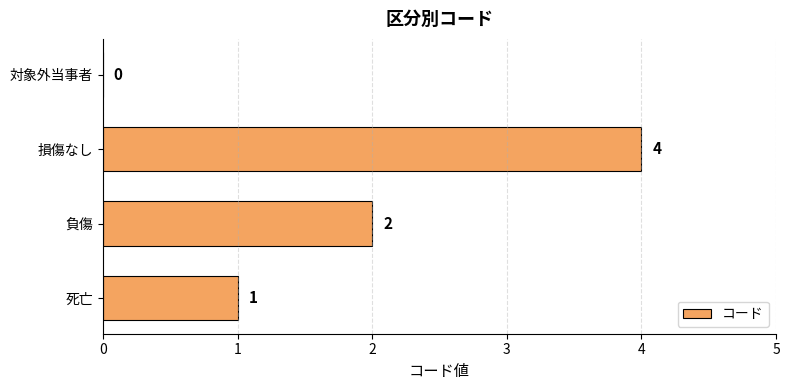

What is the sum of the values at 死亡 and 損傷なし?

5